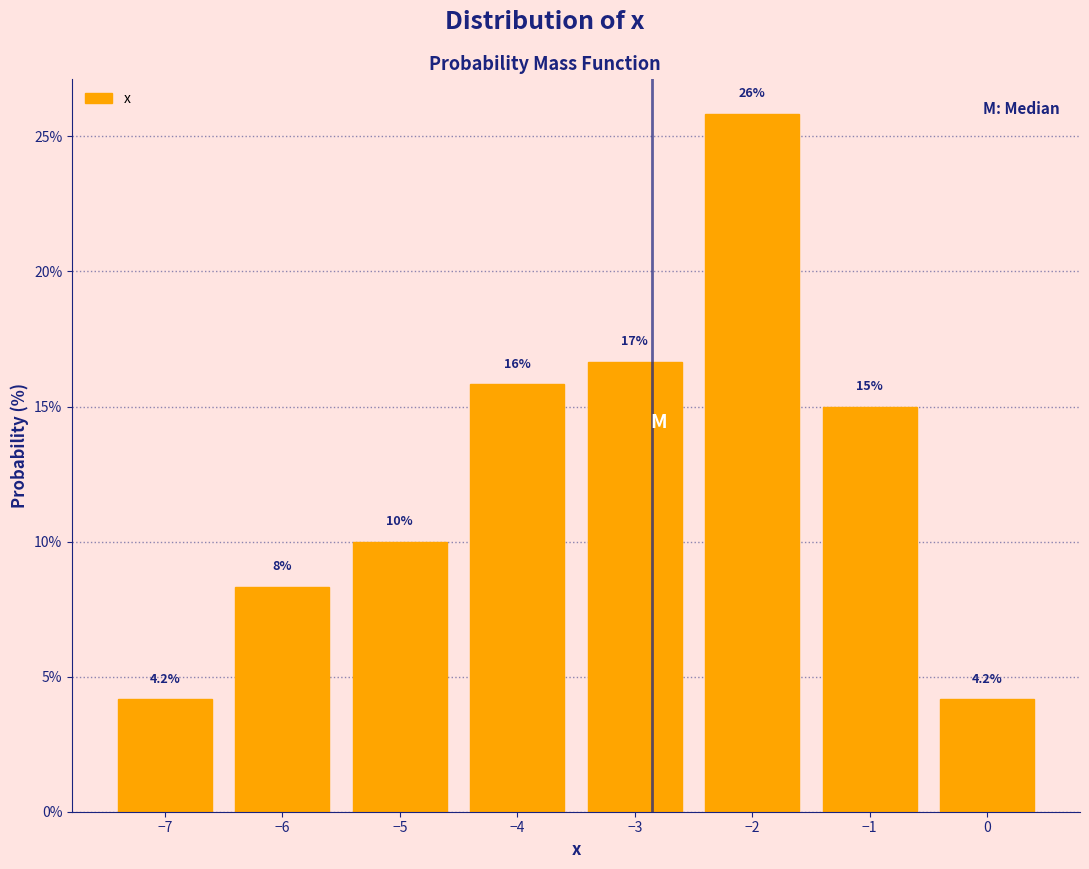

Which range on the x-axis has the tallest bar?

-2.5 to -1.5